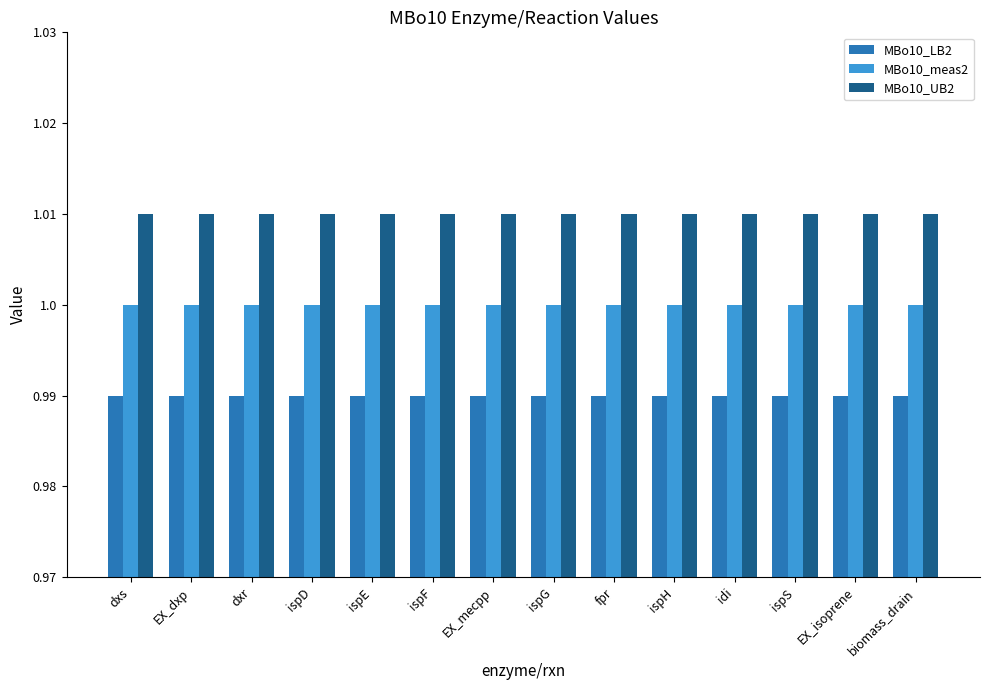

Which series has the largest total across all categories?

MBo10_UB2